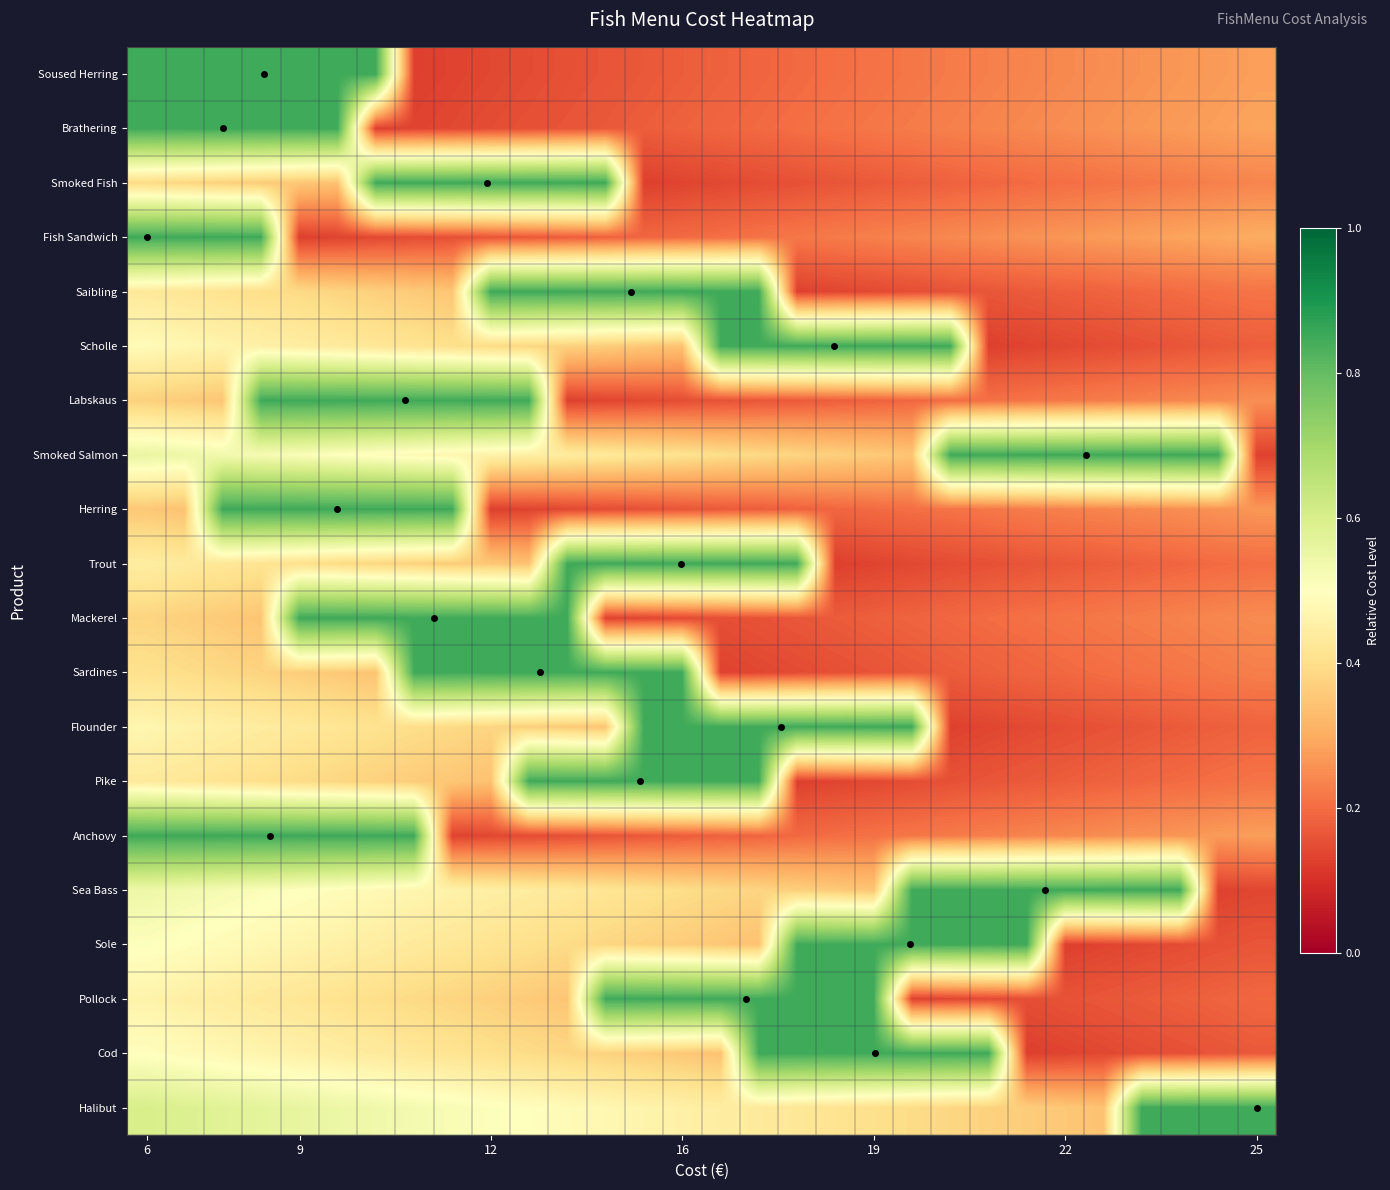

Reading right to left, transcribe all the data shown in this chart.

Soused Herring: 0.3	0.3	0.3	0.3	0.3	0.2	0.2	0.2	0.2	0.2	0.2	0.2	0.2	0.2	0.2	0.2	0.2	0.2	0.2	0.1	0.1	0.1	0.1	0.8	0.8	0.8	0.8	0.8	0.8	0.8
Brathering: 0.3	0.3	0.3	0.3	0.3	0.3	0.2	0.2	0.2	0.2	0.2	0.2	0.2	0.2	0.2	0.2	0.2	0.2	0.2	0.2	0.1	0.1	0.1	0.1	0.8	0.8	0.8	0.8	0.8	0.8
Smoked Fish: 0.2	0.2	0.2	0.2	0.2	0.2	0.2	0.2	0.2	0.2	0.2	0.2	0.2	0.1	0.1	0.1	0.1	0.8	0.8	0.8	0.8	0.8	0.8	0.8	0.3	0.4	0.4	0.4	0.4	0.4
Fish Sandwich: 0.3	0.3	0.3	0.3	0.3	0.3	0.3	0.3	0.2	0.2	0.2	0.2	0.2	0.2	0.2	0.2	0.2	0.2	0.2	0.2	0.2	0.2	0.1	0.1	0.1	0.1	0.8	0.8	0.8	0.8
Saibling: 0.2	0.2	0.2	0.2	0.2	0.2	0.2	0.2	0.2	0.2	0.1	0.1	0.1	0.8	0.8	0.8	0.8	0.8	0.8	0.8	0.8	0.3	0.4	0.4	0.4	0.4	0.4	0.4	0.4	0.4
Scholle: 0.2	0.2	0.2	0.2	0.1	0.1	0.1	0.1	0.8	0.8	0.8	0.8	0.8	0.8	0.8	0.3	0.4	0.4	0.4	0.4	0.4	0.4	0.4	0.4	0.4	0.4	0.5	0.5	0.5	0.5
Labskaus: 0.3	0.2	0.2	0.2	0.2	0.2	0.2	0.2	0.2	0.2	0.2	0.2	0.2	0.2	0.2	0.1	0.1	0.1	0.1	0.8	0.8	0.8	0.8	0.8	0.8	0.8	0.8	0.3	0.4	0.4
Smoked Salmon: 0.1	0.8	0.8	0.8	0.8	0.8	0.8	0.8	0.8	0.3	0.4	0.4	0.4	0.4	0.4	0.4	0.4	0.4	0.4	0.5	0.5	0.5	0.5	0.5	0.5	0.5	0.5	0.5	0.5	0.6
Herring: 0.3	0.3	0.3	0.2	0.2	0.2	0.2	0.2	0.2	0.2	0.2	0.2	0.2	0.2	0.2	0.2	0.2	0.1	0.1	0.1	0.1	0.8	0.8	0.8	0.8	0.8	0.8	0.8	0.3	0.4
Trout: 0.2	0.2	0.2	0.2	0.2	0.2	0.2	0.2	0.1	0.1	0.1	0.1	0.8	0.8	0.8	0.8	0.8	0.8	0.8	0.3	0.4	0.4	0.4	0.4	0.4	0.4	0.4	0.4	0.4	0.4
Mackerel: 0.2	0.2	0.2	0.2	0.2	0.2	0.2	0.2	0.2	0.2	0.2	0.2	0.2	0.2	0.2	0.1	0.1	0.1	0.8	0.8	0.8	0.8	0.8	0.8	0.8	0.8	0.3	0.4	0.4	0.4
Sardines: 0.2	0.2	0.2	0.2	0.2	0.2	0.2	0.2	0.2	0.2	0.2	0.2	0.1	0.1	0.1	0.8	0.8	0.8	0.8	0.8	0.8	0.8	0.8	0.3	0.4	0.4	0.4	0.4	0.4	0.4
Flounder: 0.2	0.2	0.2	0.2	0.2	0.2	0.1	0.1	0.1	0.8	0.8	0.8	0.8	0.8	0.8	0.8	0.8	0.3	0.4	0.4	0.4	0.4	0.4	0.4	0.4	0.4	0.4	0.5	0.5	0.5
Pike: 0.2	0.2	0.2	0.2	0.2	0.2	0.2	0.2	0.2	0.1	0.1	0.1	0.1	0.8	0.8	0.8	0.8	0.8	0.8	0.8	0.3	0.4	0.4	0.4	0.4	0.4	0.4	0.4	0.4	0.4
Anchovy: 0.3	0.3	0.3	0.3	0.3	0.2	0.2	0.2	0.2	0.2	0.2	0.2	0.2	0.2	0.2	0.2	0.2	0.2	0.2	0.1	0.1	0.1	0.8	0.8	0.8	0.8	0.8	0.8	0.8	0.8
Sea Bass: 0.1	0.1	0.8	0.8	0.8	0.8	0.8	0.8	0.8	0.8	0.3	0.4	0.4	0.4	0.4	0.4	0.4	0.4	0.4	0.4	0.4	0.5	0.5	0.5	0.5	0.5	0.5	0.5	0.5	0.5
Sole: 0.2	0.2	0.1	0.1	0.1	0.1	0.8	0.8	0.8	0.8	0.8	0.8	0.8	0.3	0.4	0.4	0.4	0.4	0.4	0.4	0.4	0.4	0.4	0.4	0.5	0.5	0.5	0.5	0.5	0.5
Pollock: 0.2	0.2	0.2	0.2	0.2	0.2	0.2	0.1	0.1	0.1	0.8	0.8	0.8	0.8	0.8	0.8	0.8	0.8	0.3	0.4	0.4	0.4	0.4	0.4	0.4	0.4	0.4	0.4	0.5	0.5
Cod: 0.2	0.2	0.2	0.1	0.1	0.1	0.1	0.8	0.8	0.8	0.8	0.8	0.8	0.8	0.3	0.4	0.4	0.4	0.4	0.4	0.4	0.4	0.4	0.4	0.4	0.5	0.5	0.5	0.5	0.5
Halibut: 0.8	0.8	0.8	0.8	0.3	0.4	0.4	0.4	0.4	0.4	0.4	0.4	0.4	0.4	0.4	0.5	0.5	0.5	0.5	0.5	0.5	0.5	0.5	0.5	0.5	0.6	0.6	0.6	0.6	0.6